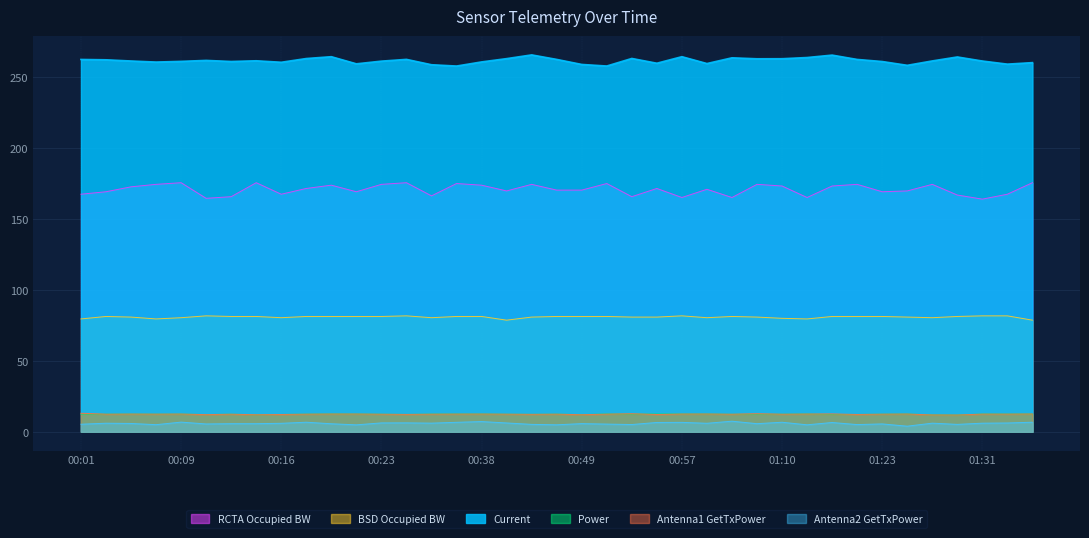

At how many categories does at least one series exceed 78?

39